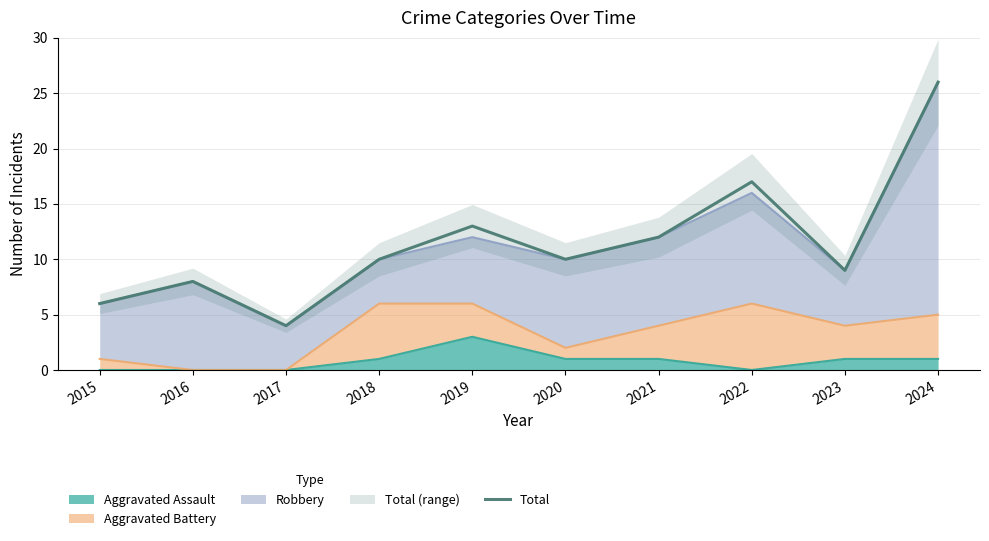

What is the sum of all values?

115